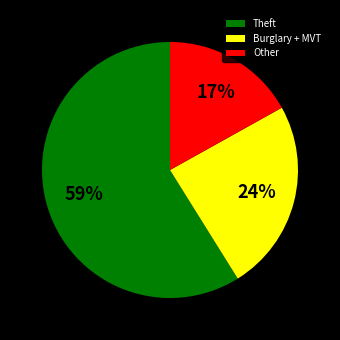

Which category has the smallest portion of the pie?

Other